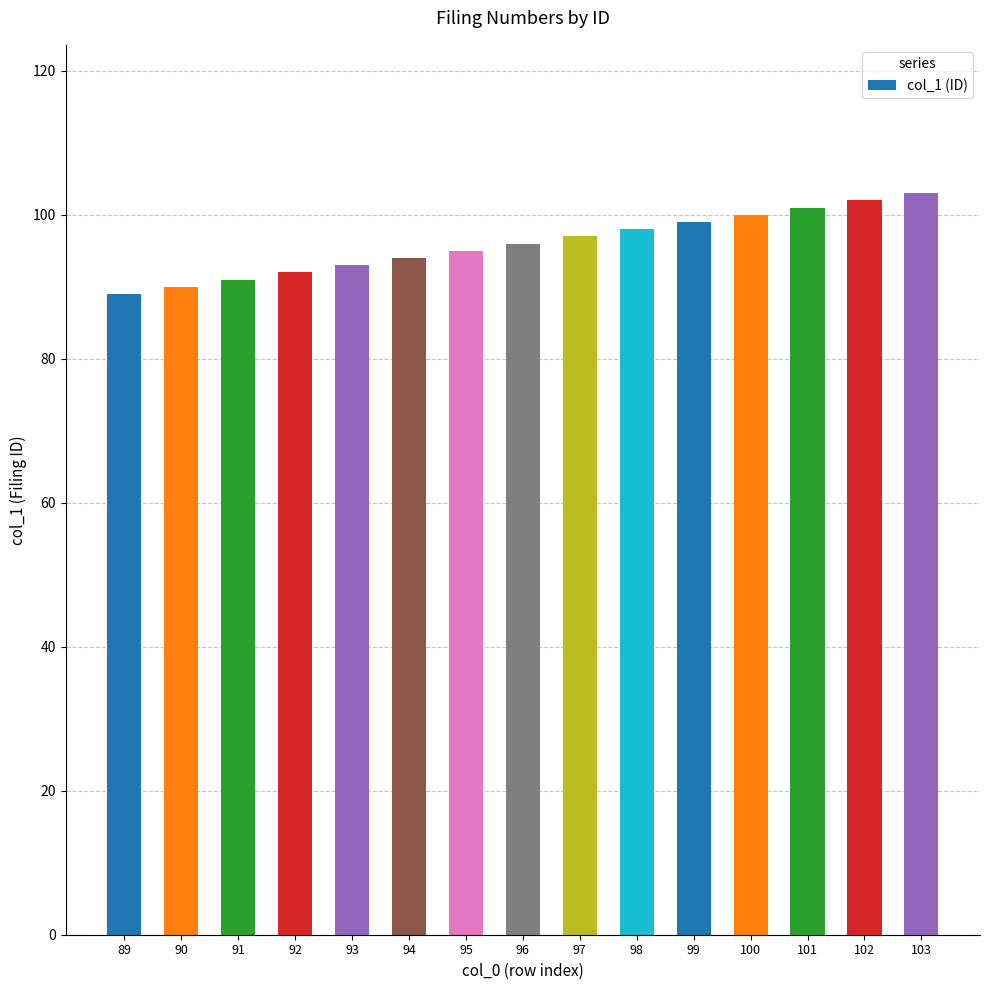

List the labels in order of value, largest first.

103, 102, 101, 100, 99, 98, 97, 96, 95, 94, 93, 92, 91, 90, 89